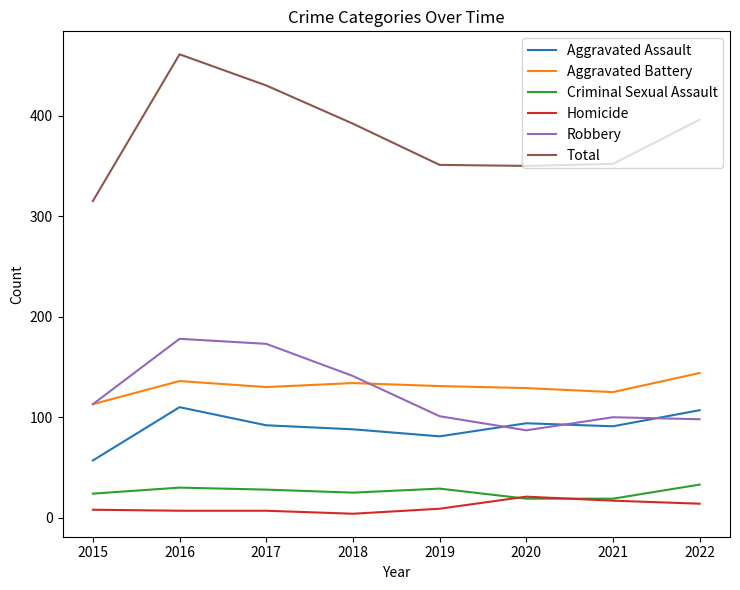

In Aggravated Assault, how many points are lower than both neighbors (excluding endpoints)?

2